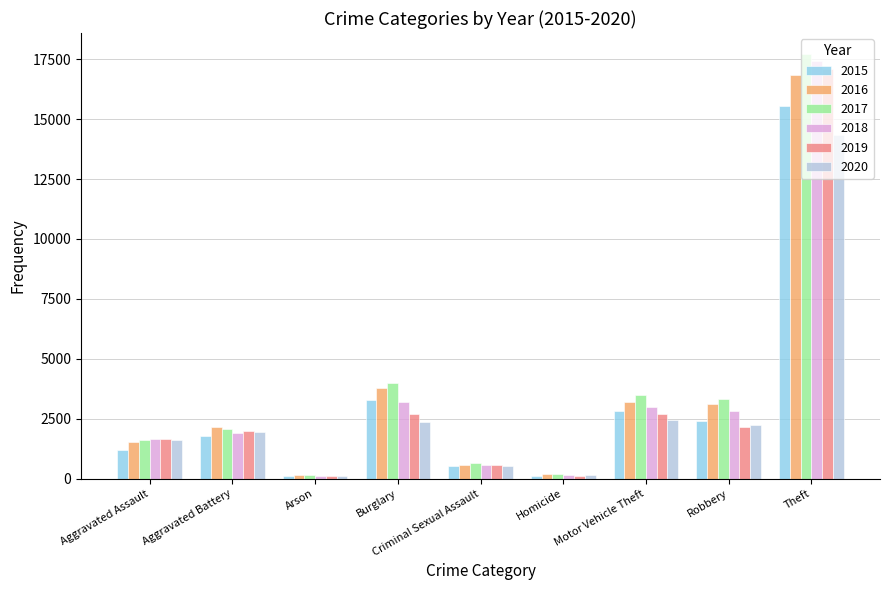

How many distinct data groups are displayed?

6